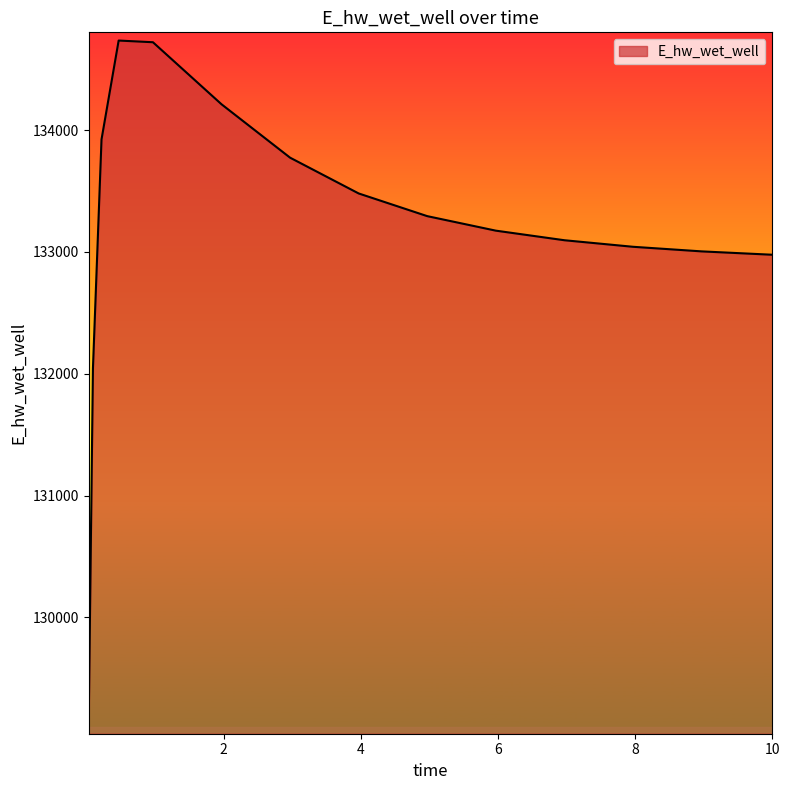

What is the difference between the maximum and minimum values?

5624.6